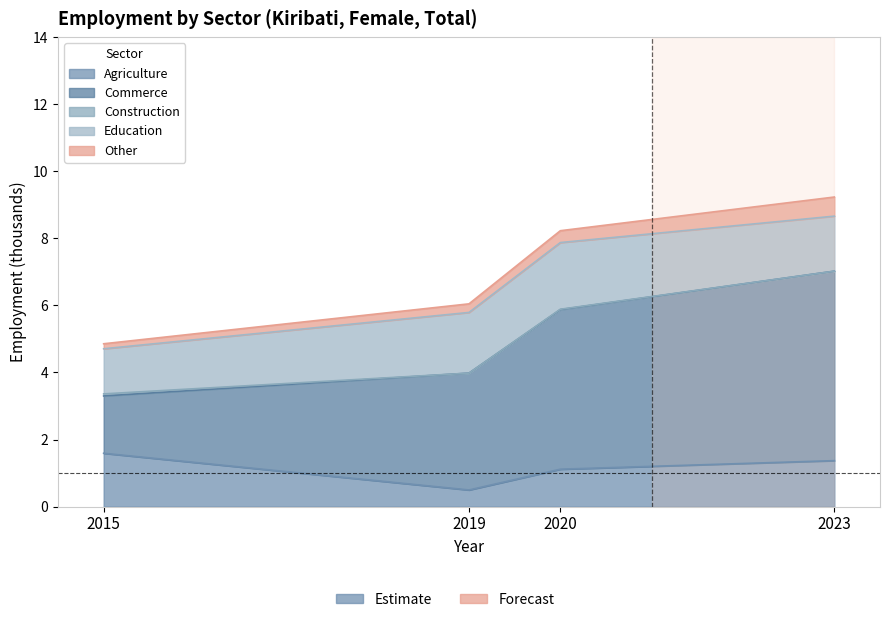

True or false: ind_sector_agriculture has a value of 1.1 at 2020.

True